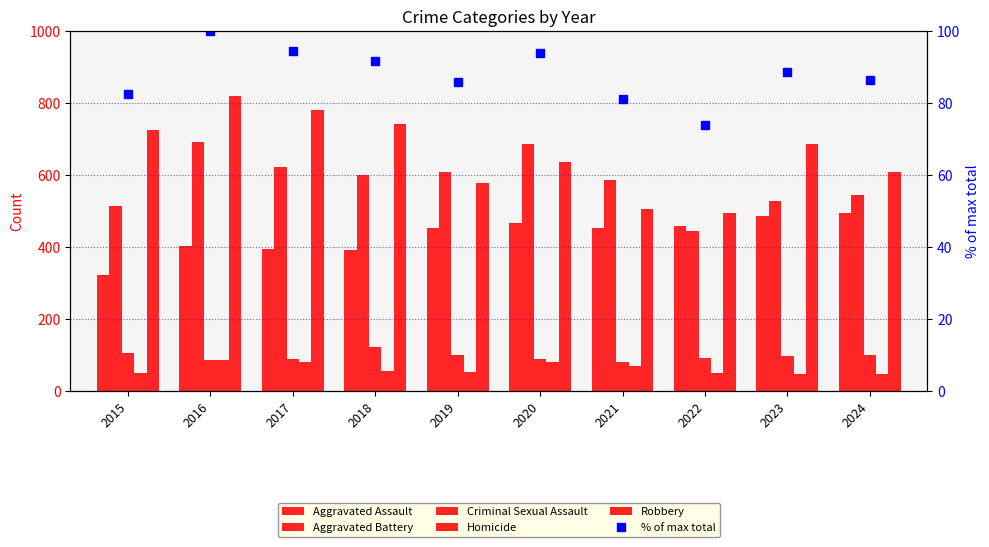

Which series has the largest total across all categories?

Robbery